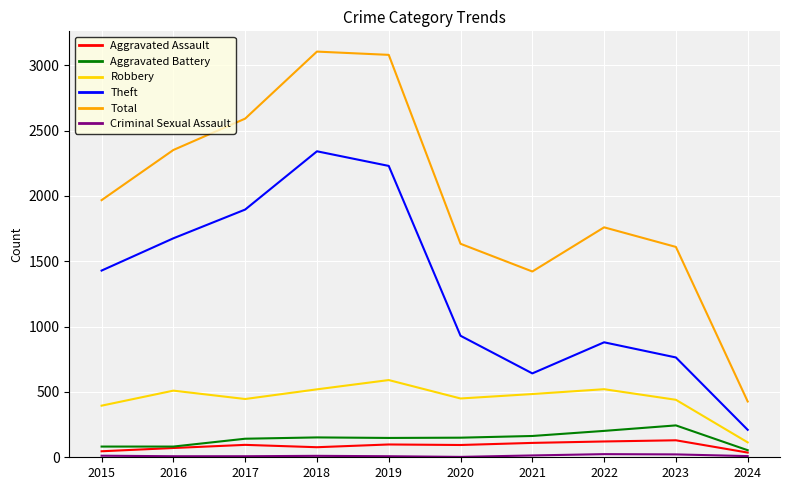

What is the greatest value displayed?

3105